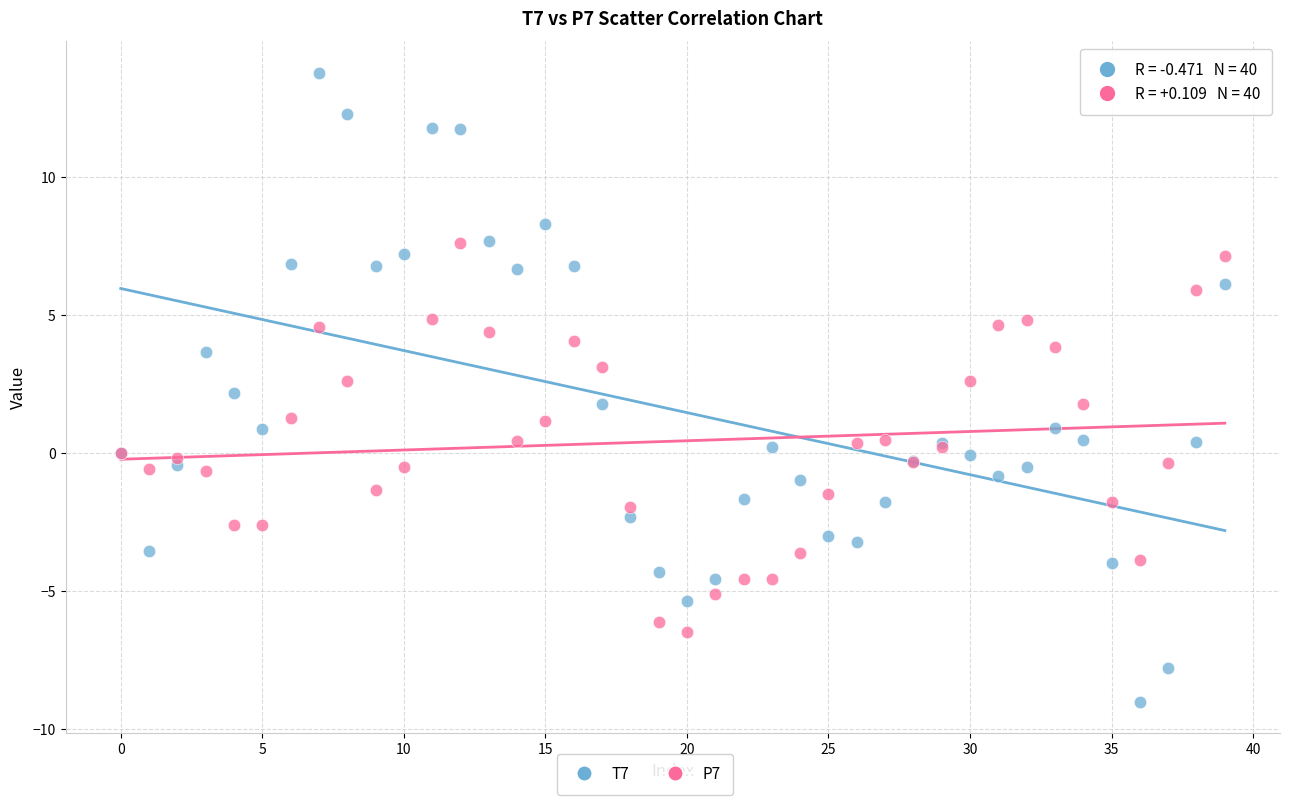

Which series has the largest Y range (max minus min)?

T7